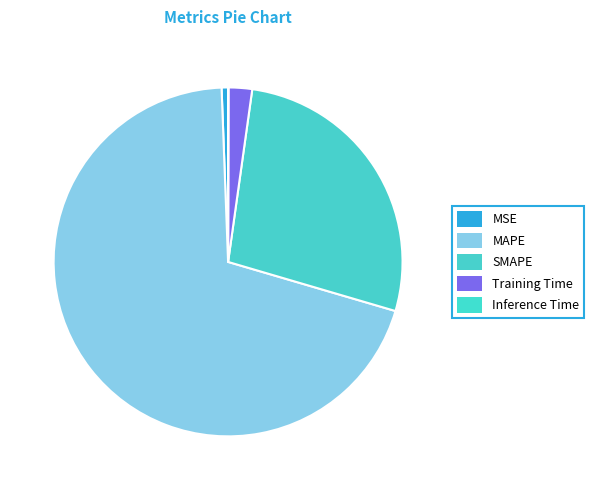

Combined, what portion of the pie is Training Time and SMAPE?

29.5%